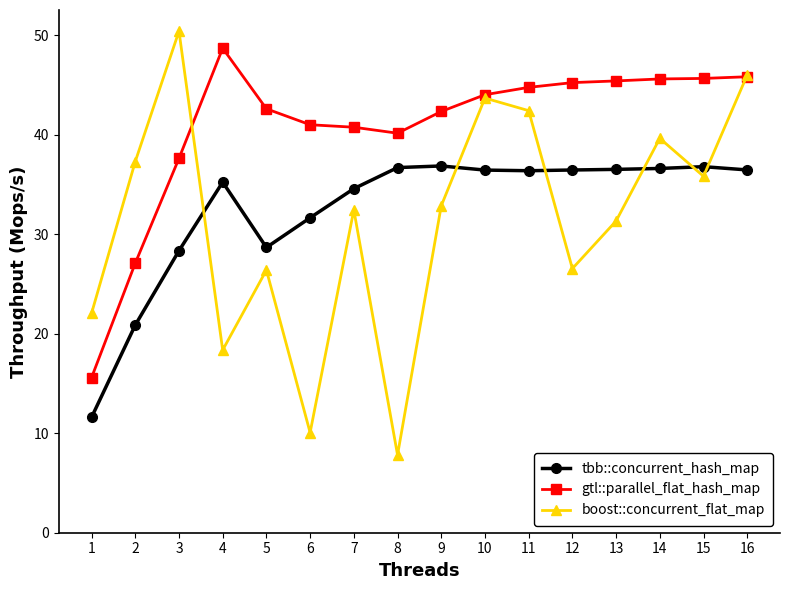

Which category has the highest value in the boost::concurrent_flat_map series?

3